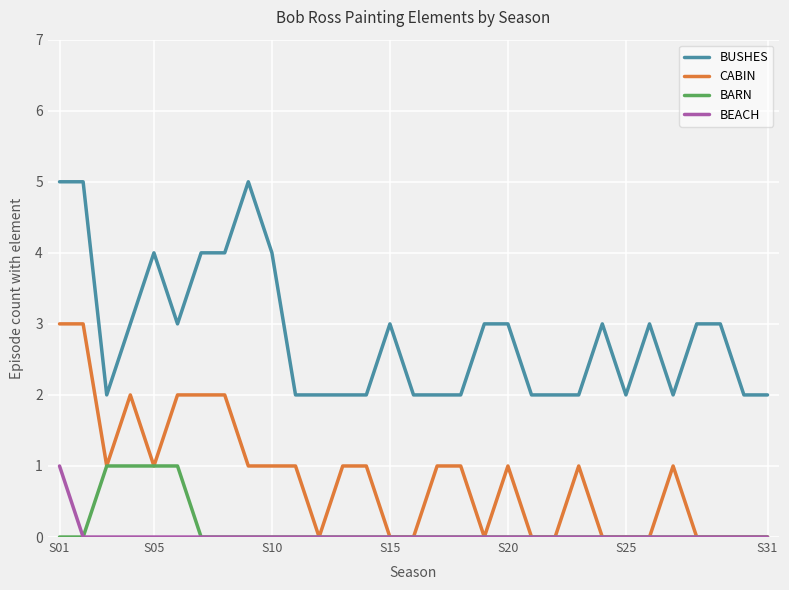

What is the highest value of the CABIN series?

3